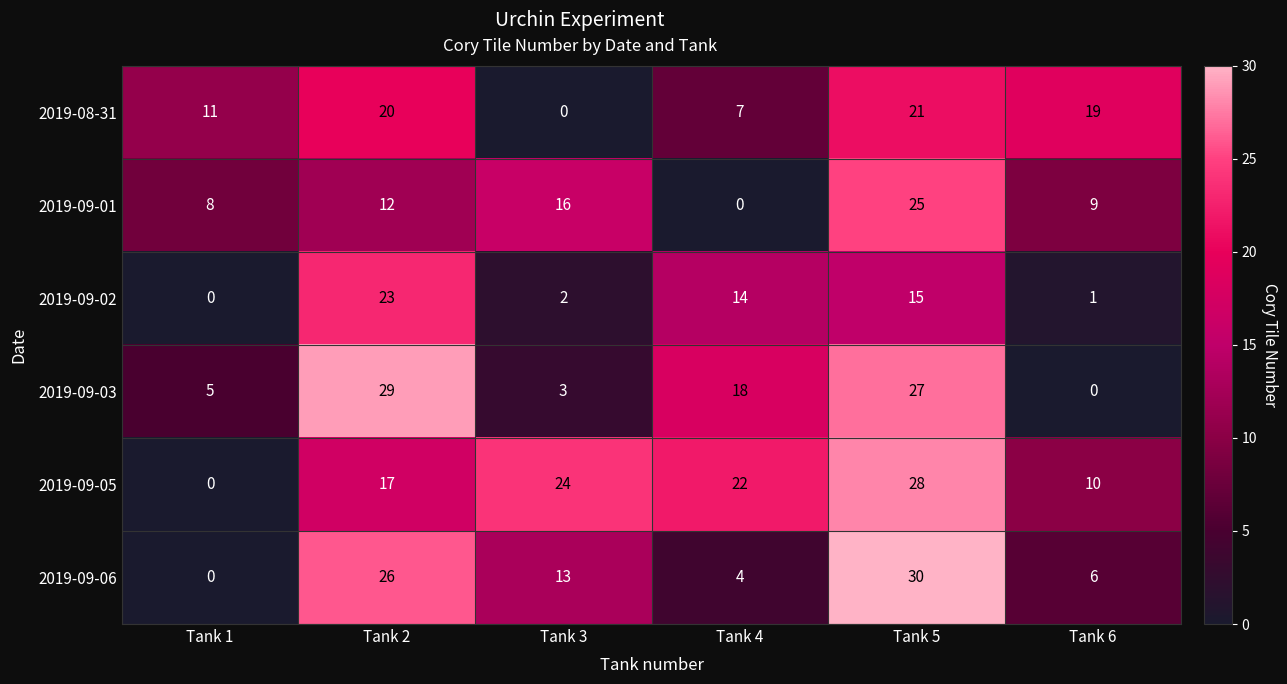

Where does the 2019-09-03 series first go above 18?

Tank 2